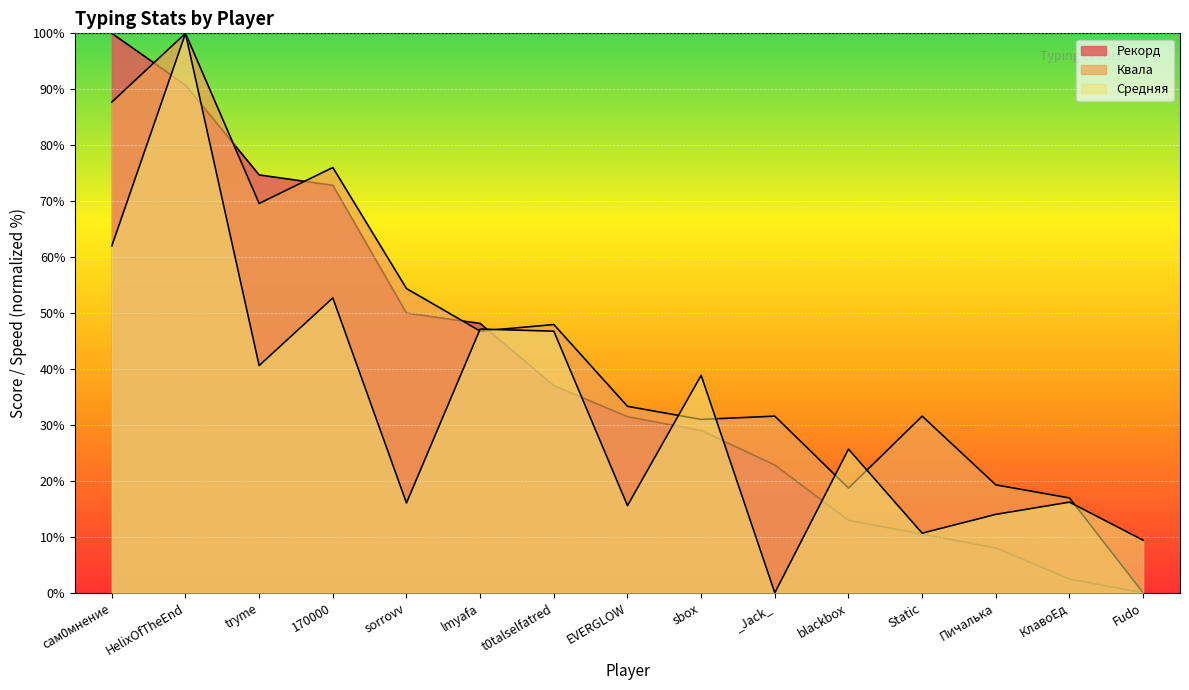

How many lines are shown in the chart?

3